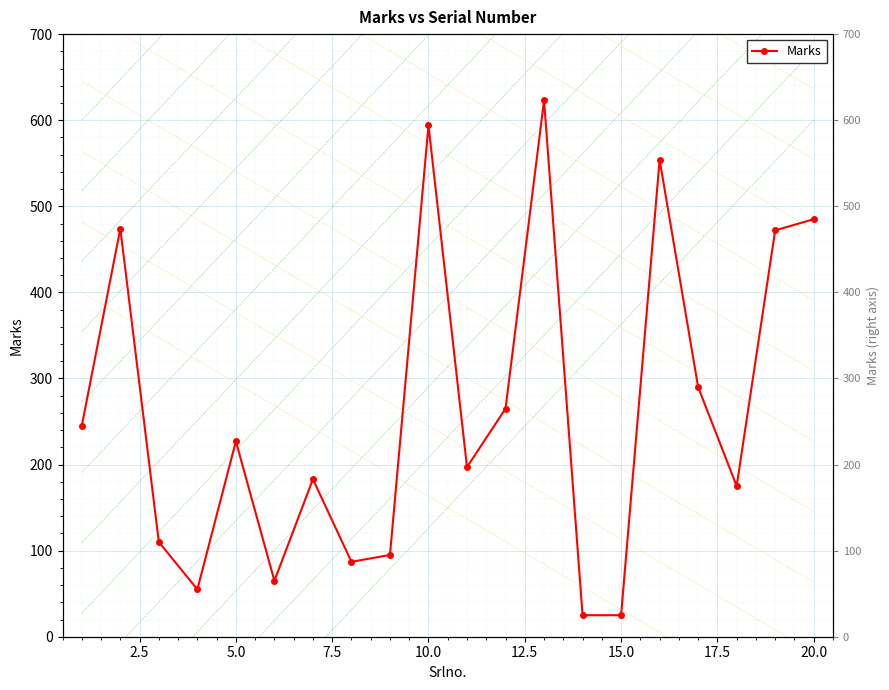

True or false: there are more than 1 points higher than both neighbors.

True